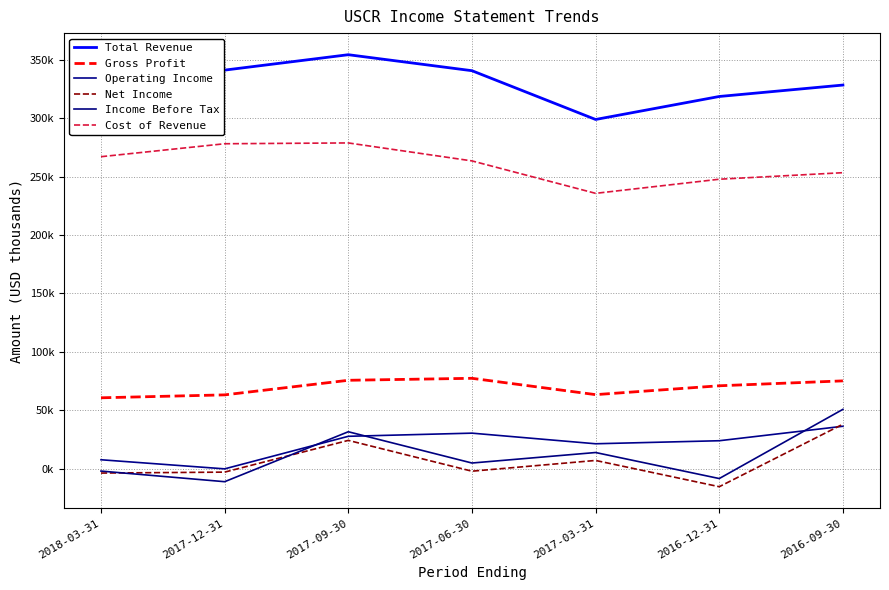

True or false: Gross Profit and Total Revenue intersect in this chart.

False